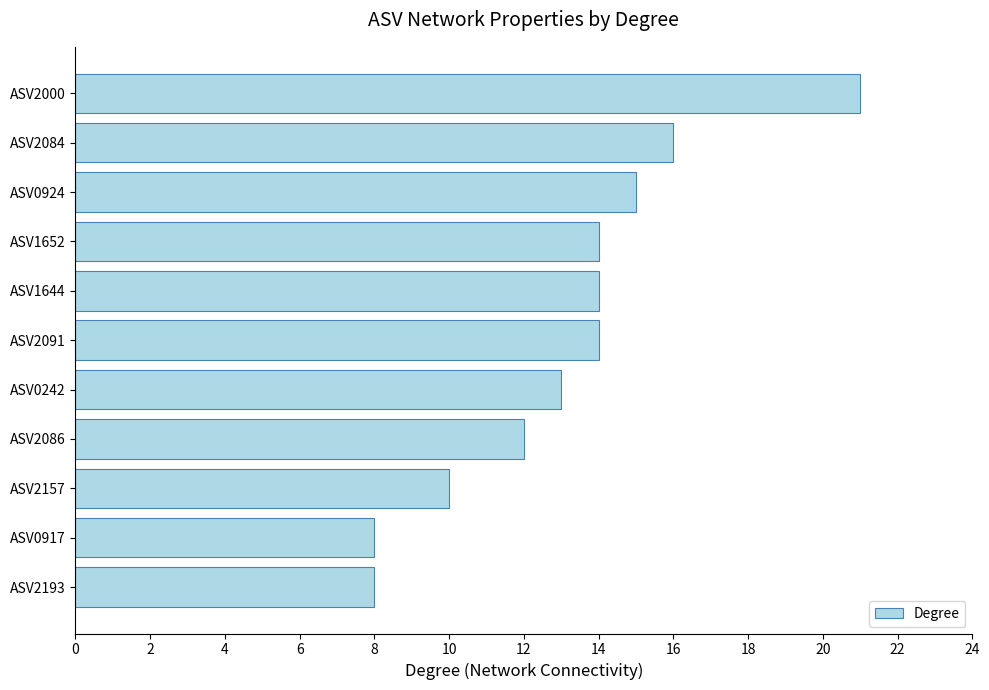

True or false: the data shows 8 at ASV0917.

True